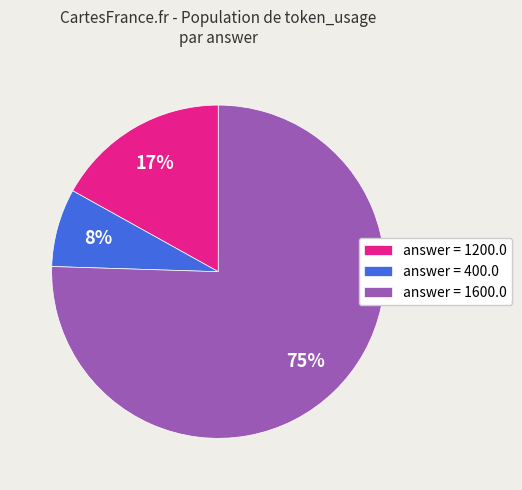

To the nearest percent, what percentage of the pie is answer = 1600.0?

75%